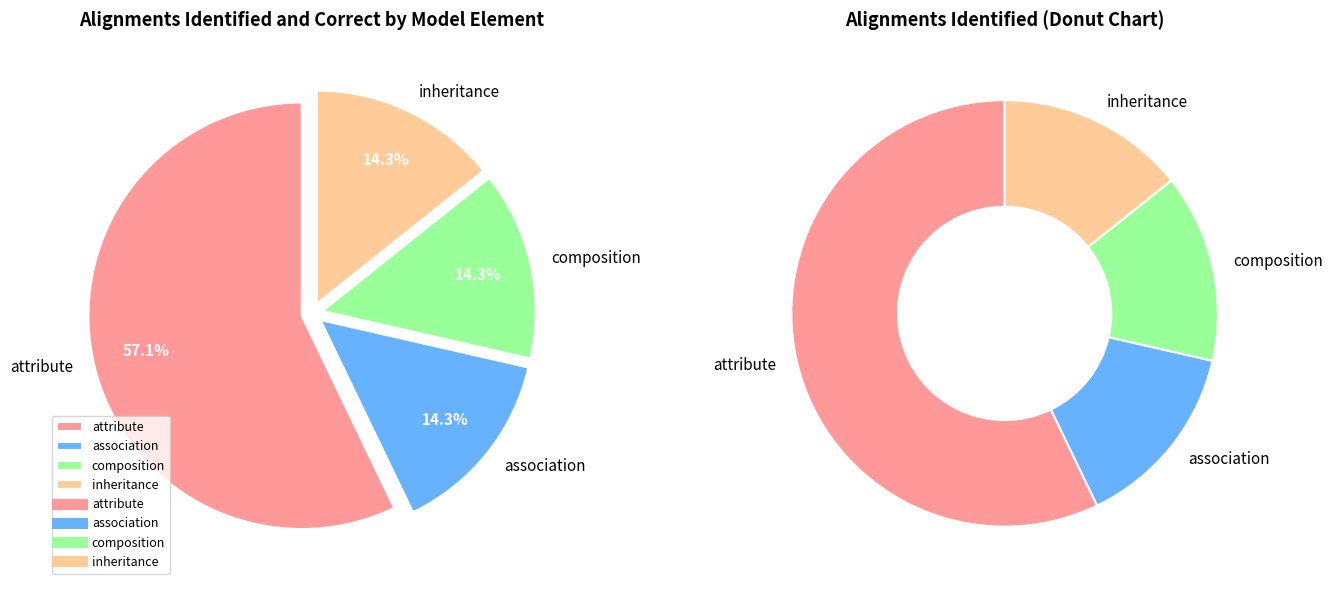

What percentage is NOT represented by inheritance?

85.7%